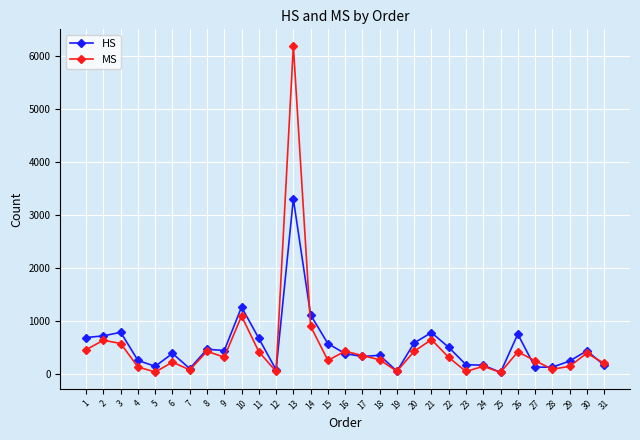

True or false: HS has more than 1 interior local peaks.

True